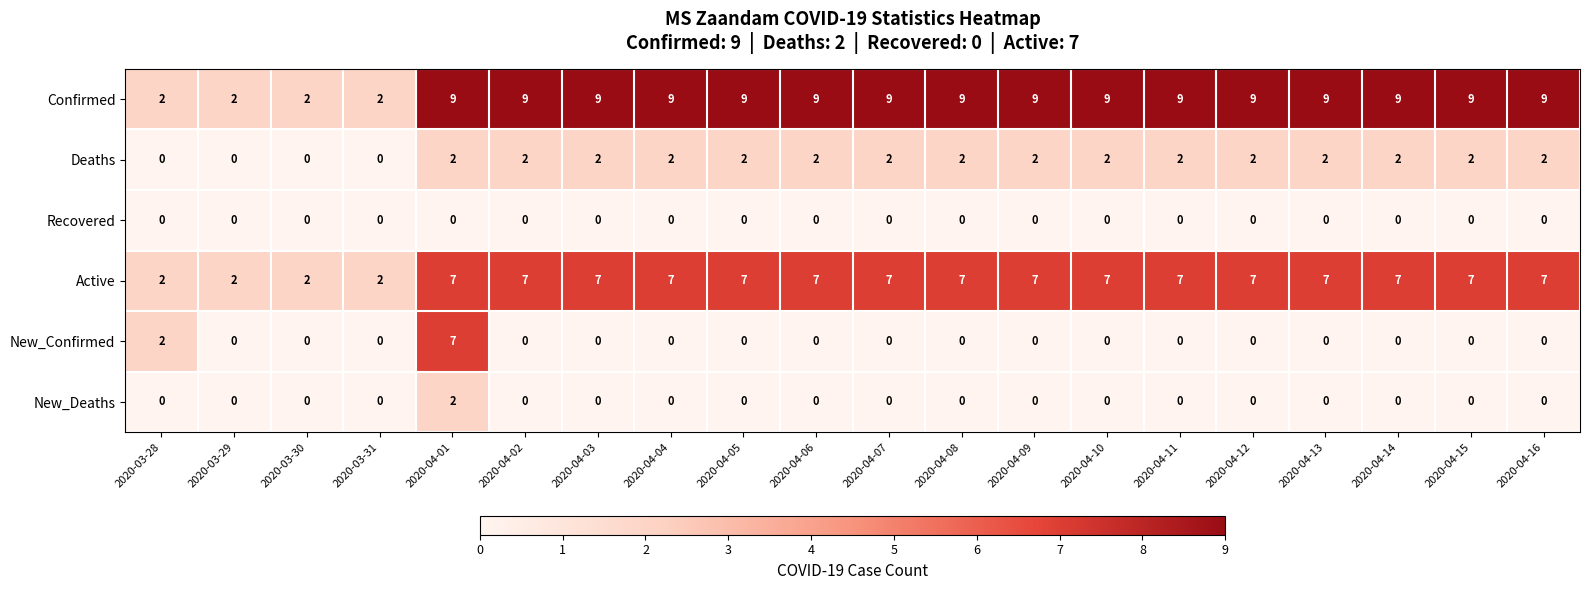

Between 2020-03-28 and 2020-04-12, which series saw the biggest shift?

Confirmed